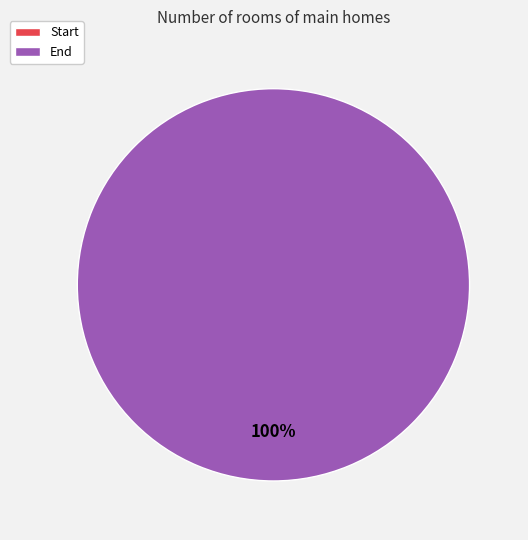

To the nearest percent, what is the difference between the largest and smallest slice percentages?

100%